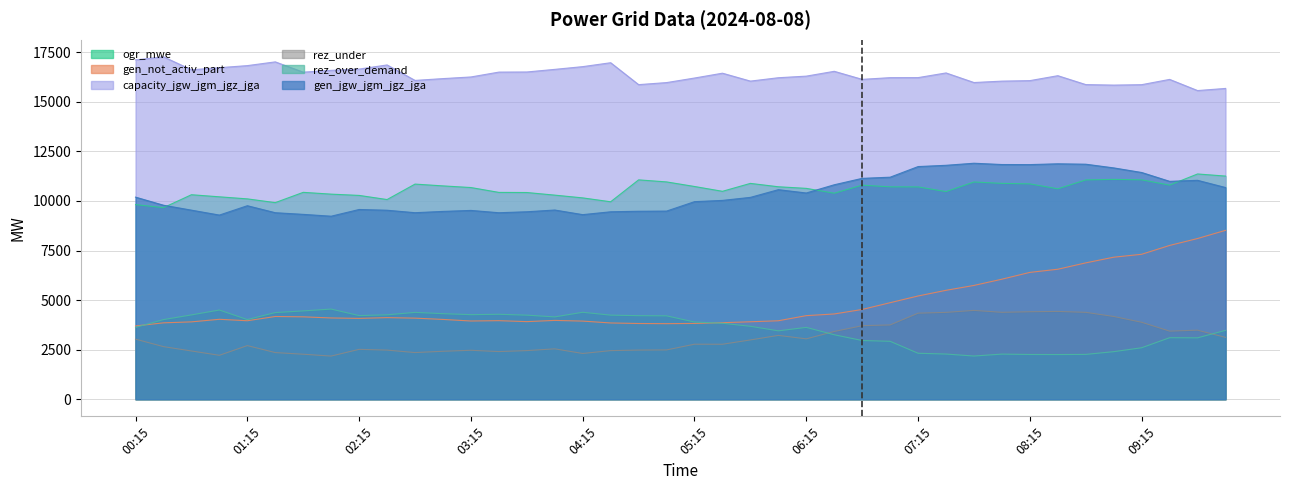

Does the chart have visible grid lines?

Yes